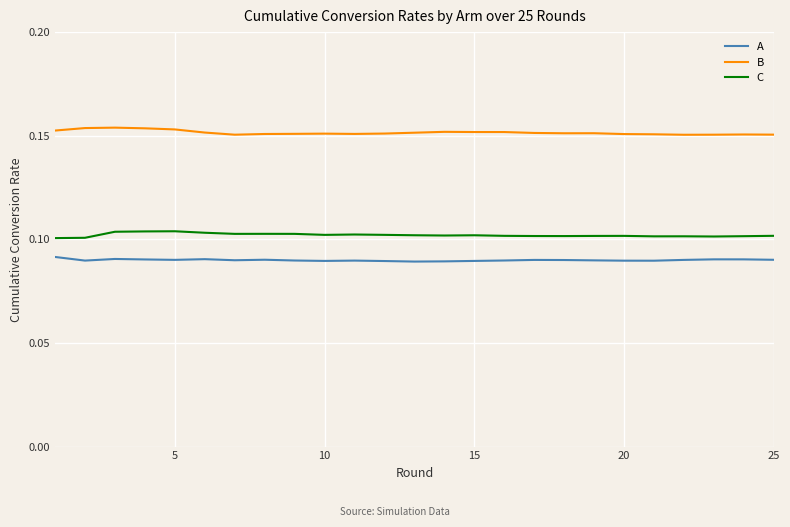

Rank the series by their average value, from lowest to highest.

A, C, B